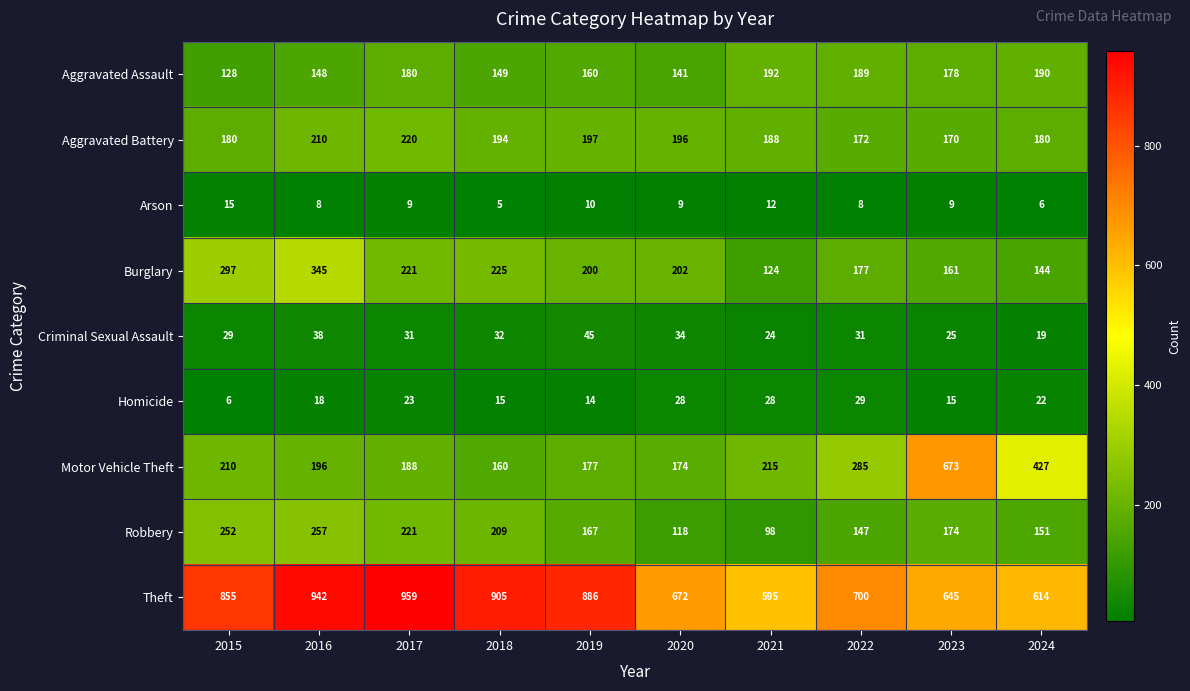

At which category does the chart reach its minimum across all series?

2018